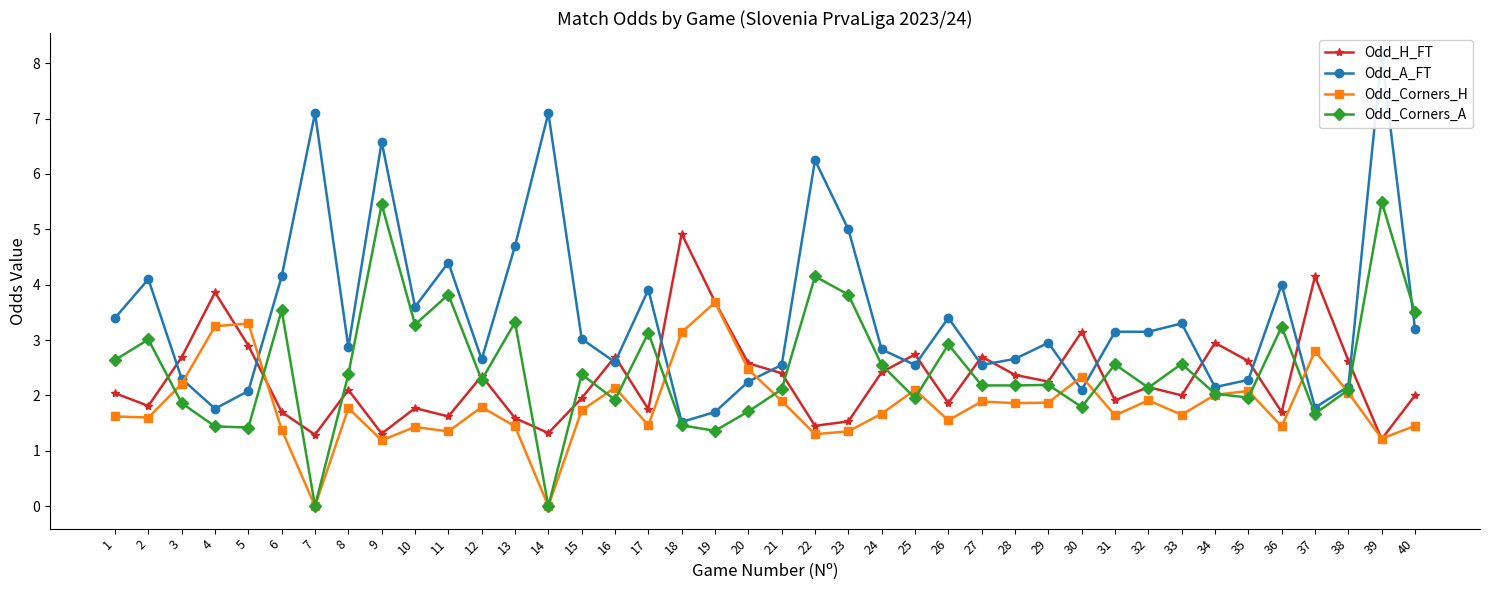

At which label is Odd_Corners_A closest to 2?

34